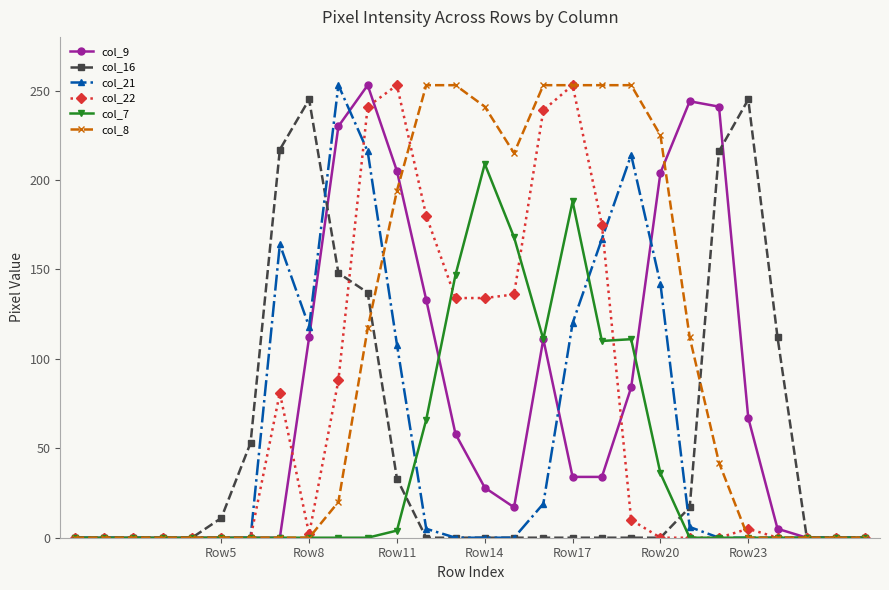

How many data points in col_21 are above 0?

12